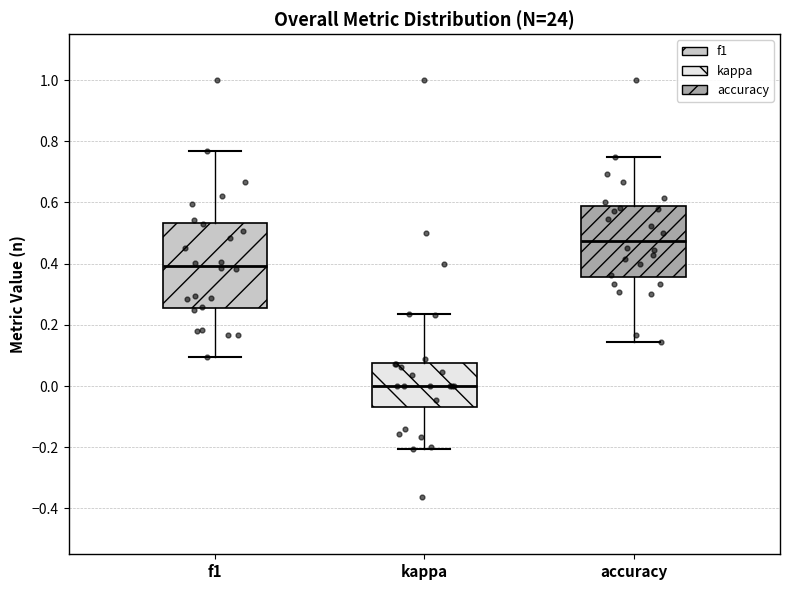

Where does the upper whisker of the box for f1 end on the y-axis? The values are not printed on the chart, so give them approximately, as read against the axis.

0.76